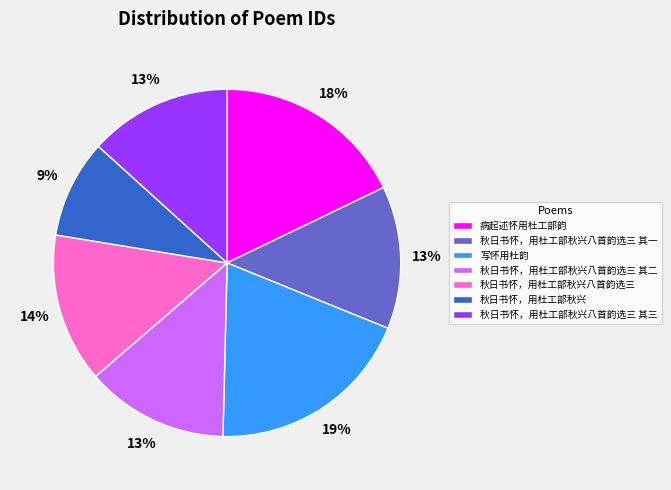

Is it true that 秋日书怀，用杜工部秋兴 is 9% of the pie?

True